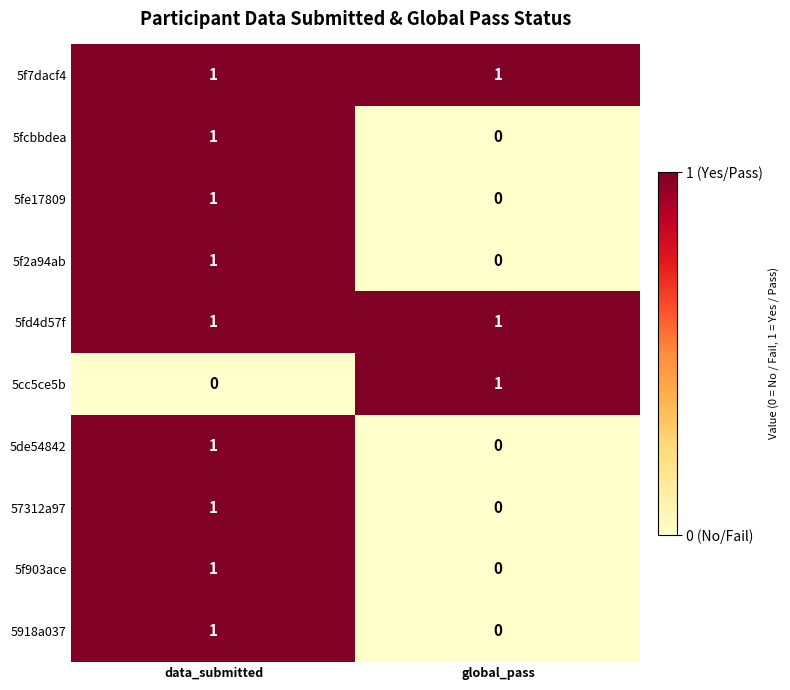

How many series are shown in this chart?

10